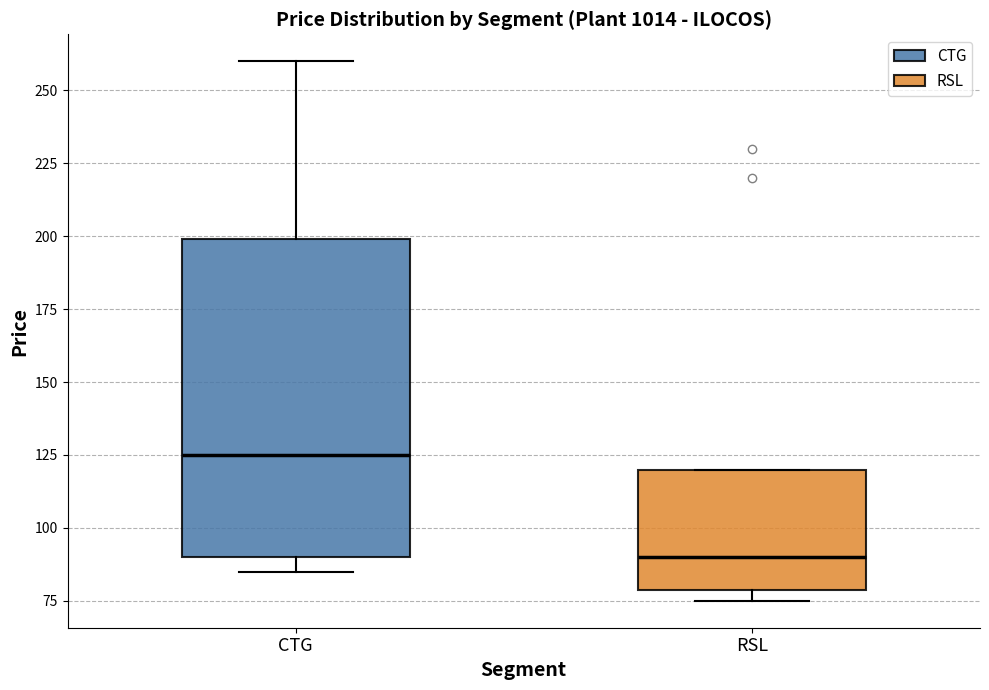

Comparing the boxes themselves (not the whiskers), which one is the tallest?

CTG